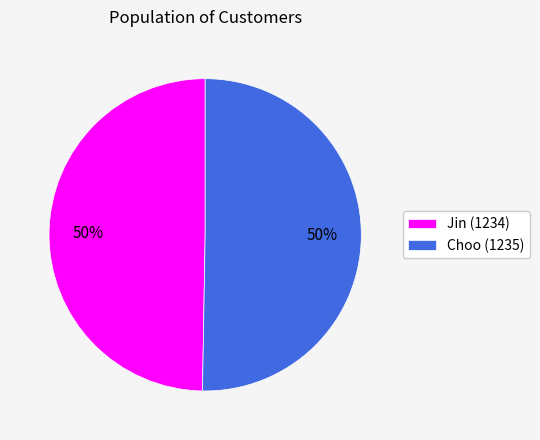

The Choo (1235) slice represents 50% of the pie. True or false?

True